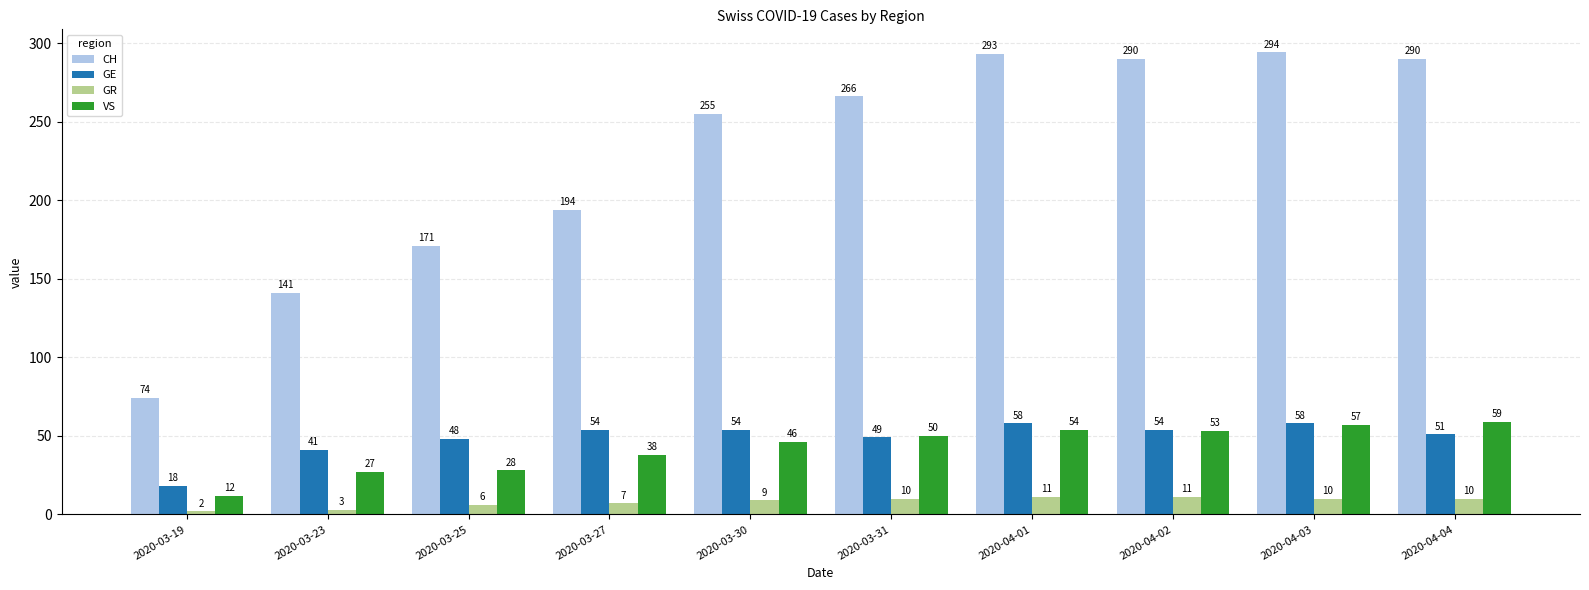

Reading right to left, extract all data points from this chart.

CH: 290	294	290	293	266	255	194	171	141	74
GE: 51	58	54	58	49	54	54	48	41	18
GR: 10	10	11	11	10	9	7	6	3	2
VS: 59	57	53	54	50	46	38	28	27	12